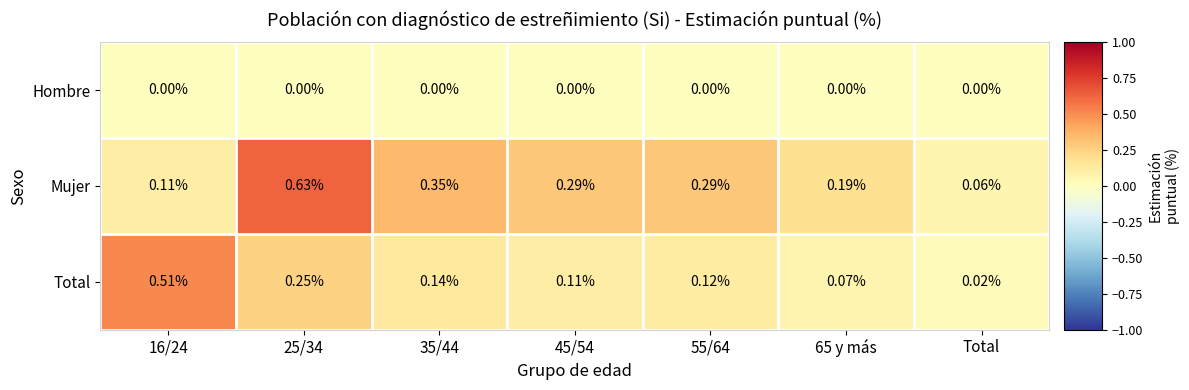

Rank the series by their average value, from lowest to highest.

Hombre, Total, Mujer